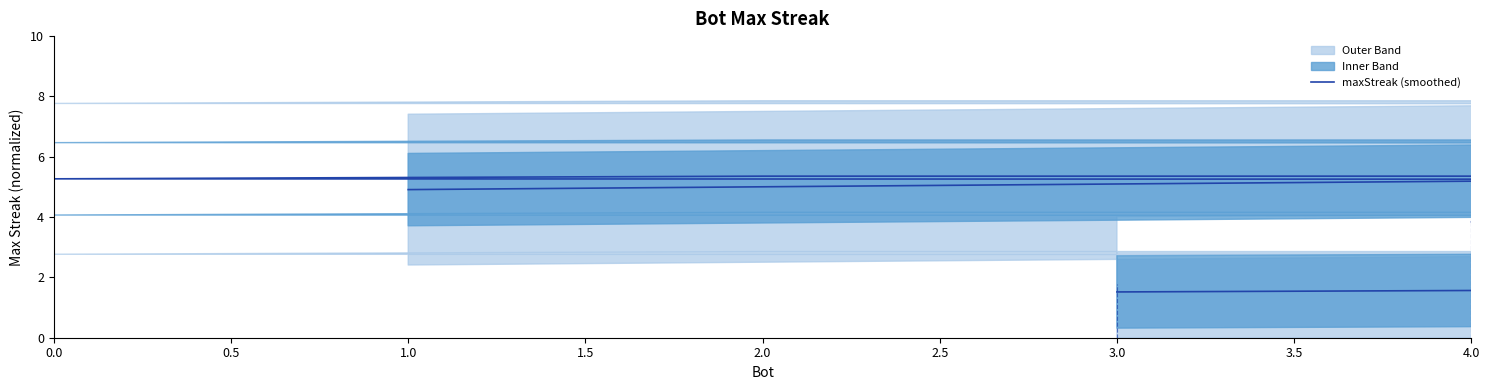

Is it true that the value at 24 is 4.3?

False